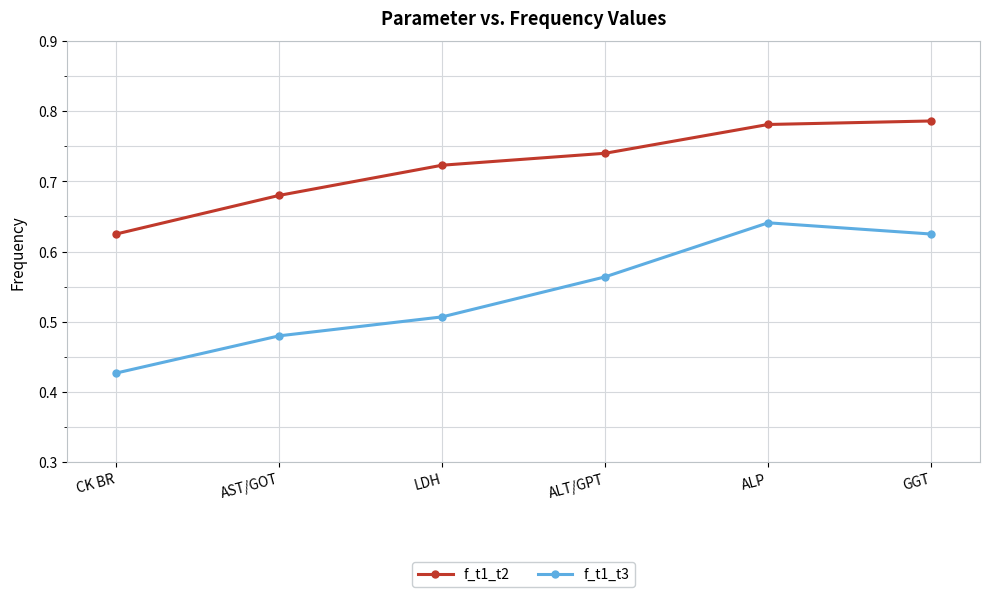

Which category has the highest value in the f_t1_t3 series?

ALP